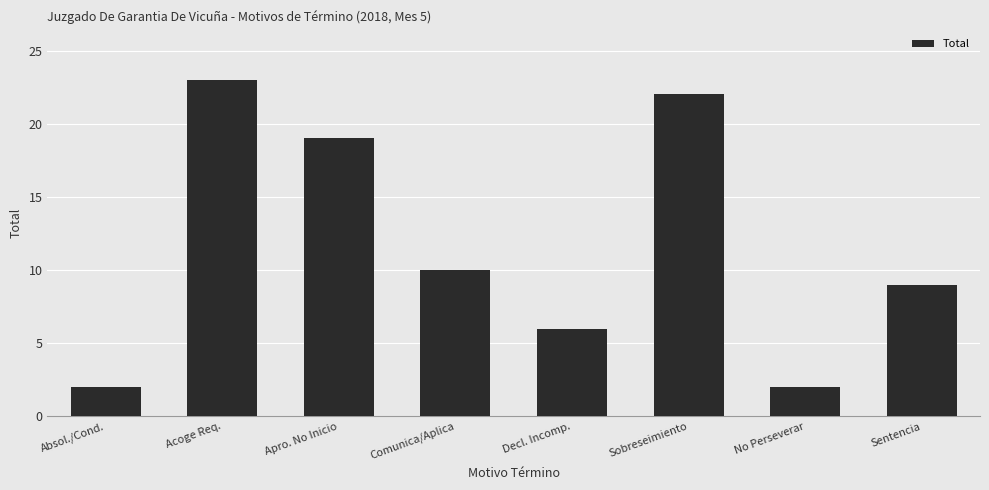

Does the chart contain stacked bars?

No